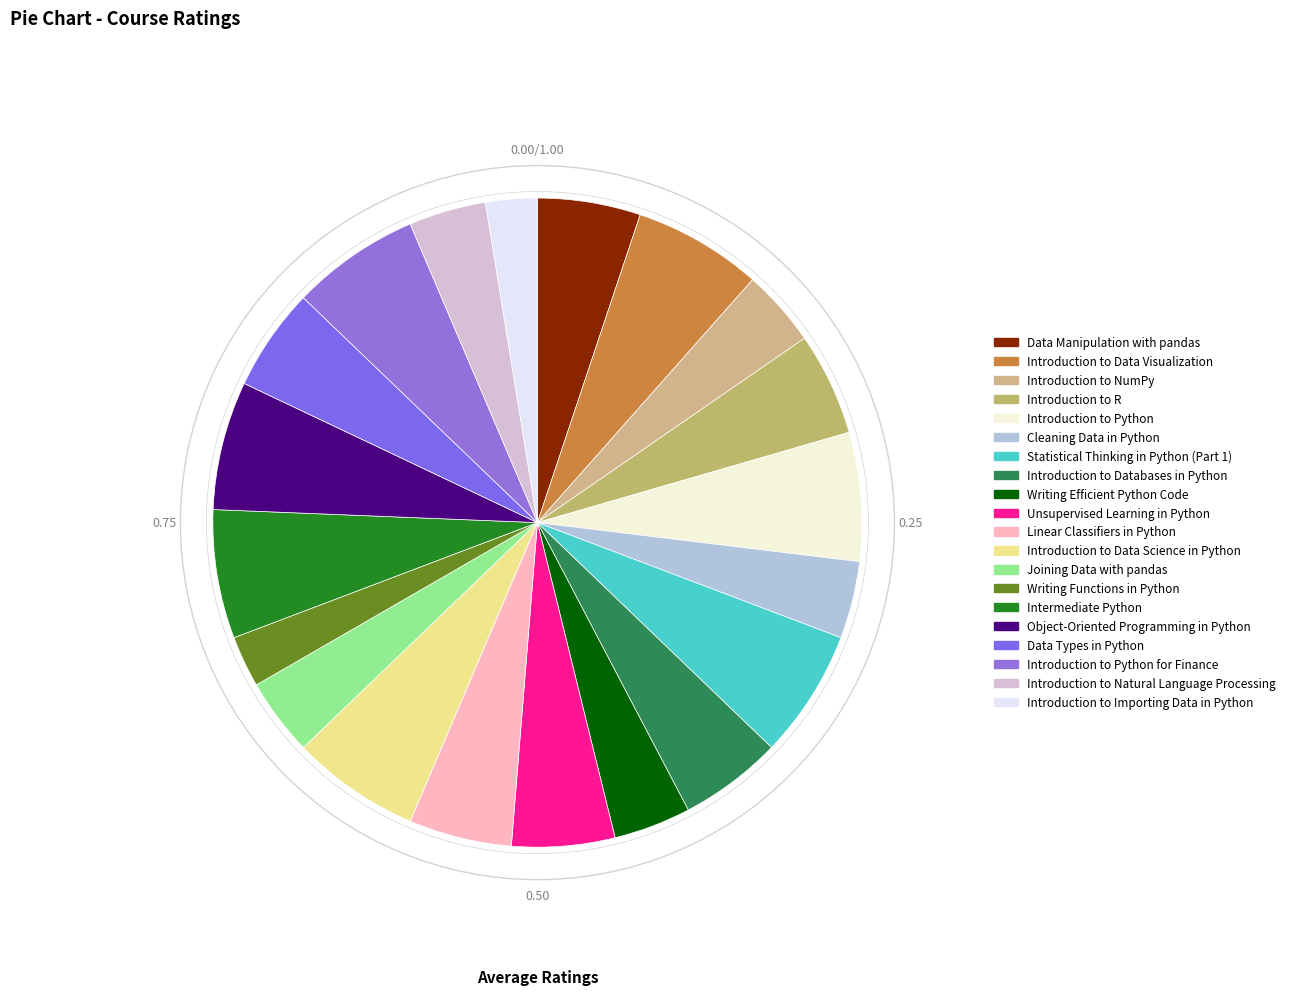

Is there any slice that represents more than half of the pie?

No